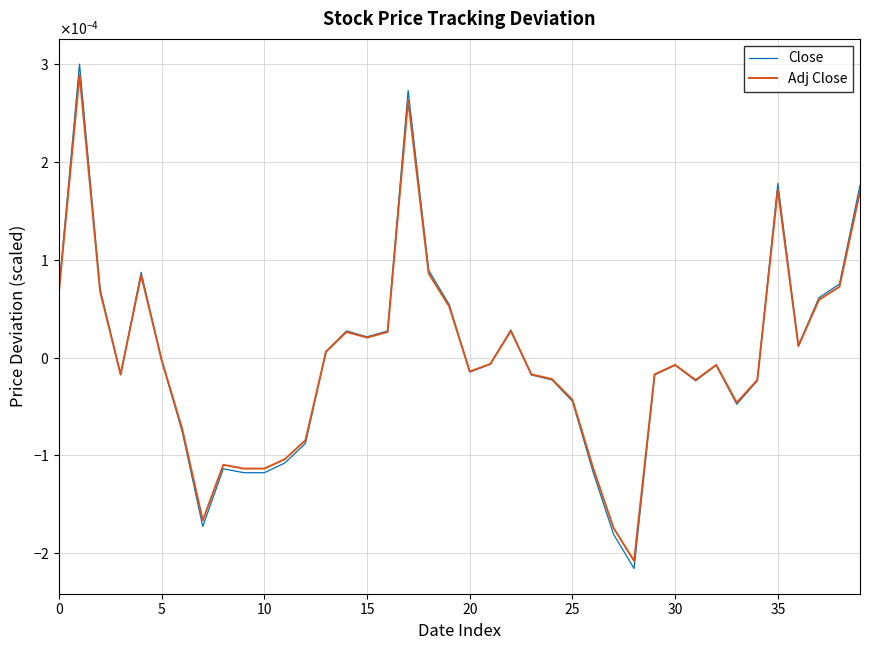

At how many categories does at least one series exceed 0?

17